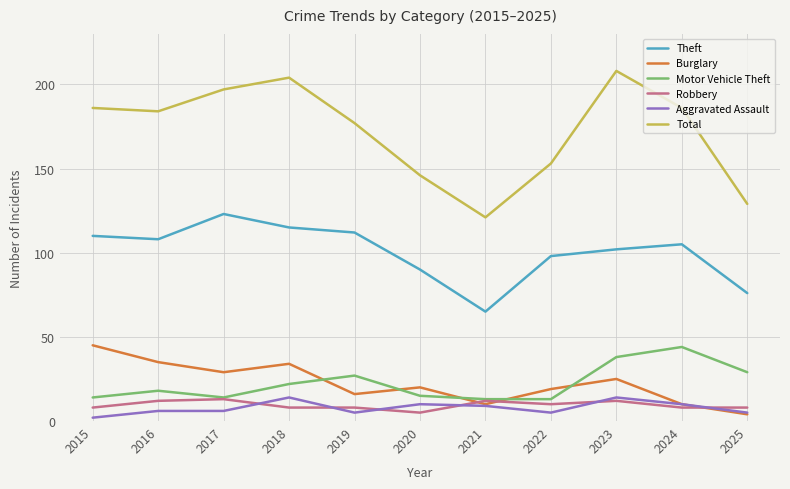

What is the total value across all series at 2023?

399